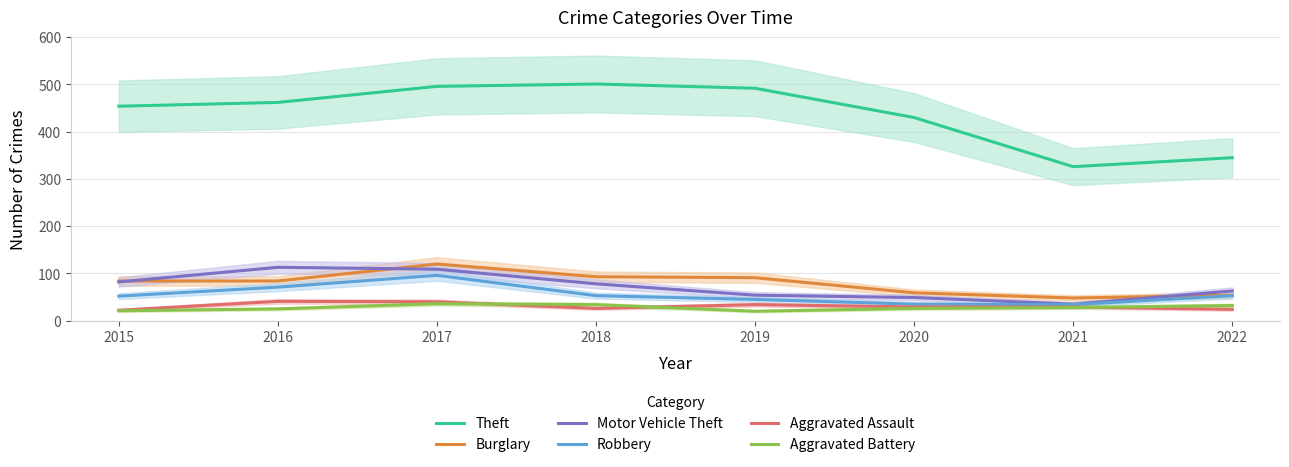

How many data points in Aggravated Battery are less than 28?

4